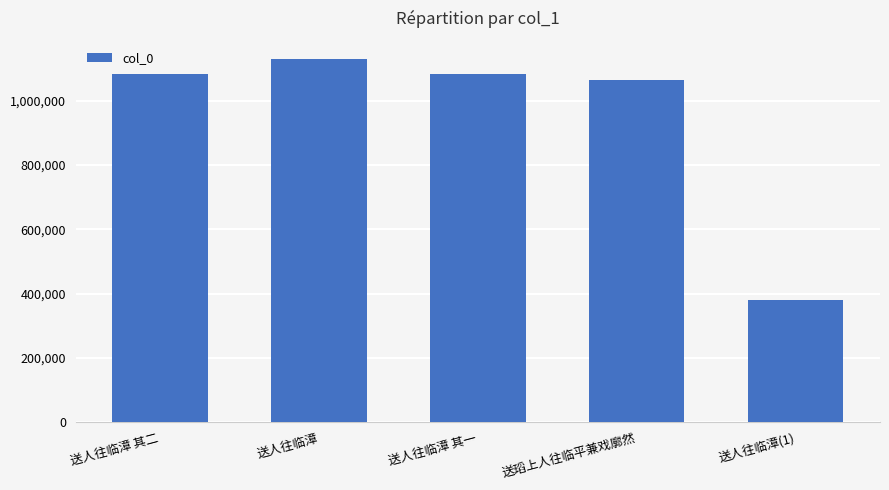

Count the number of categories in the chart.

5